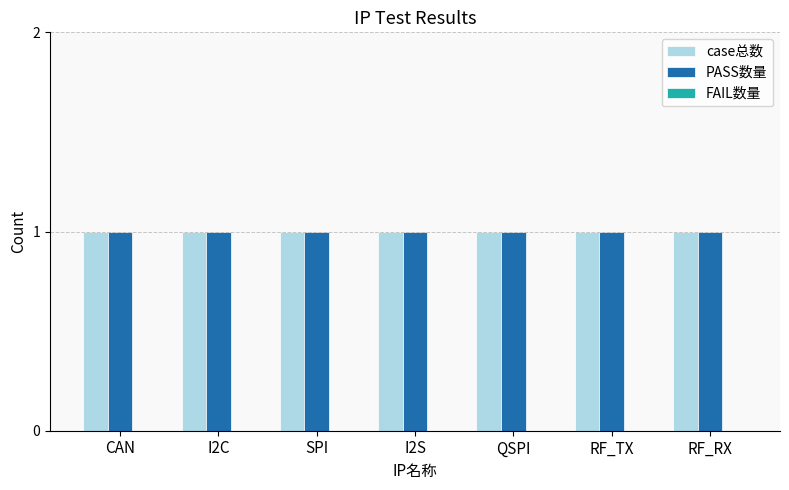

At I2S, list the series in order from smallest to largest.

FAIL数量, case总数, PASS数量